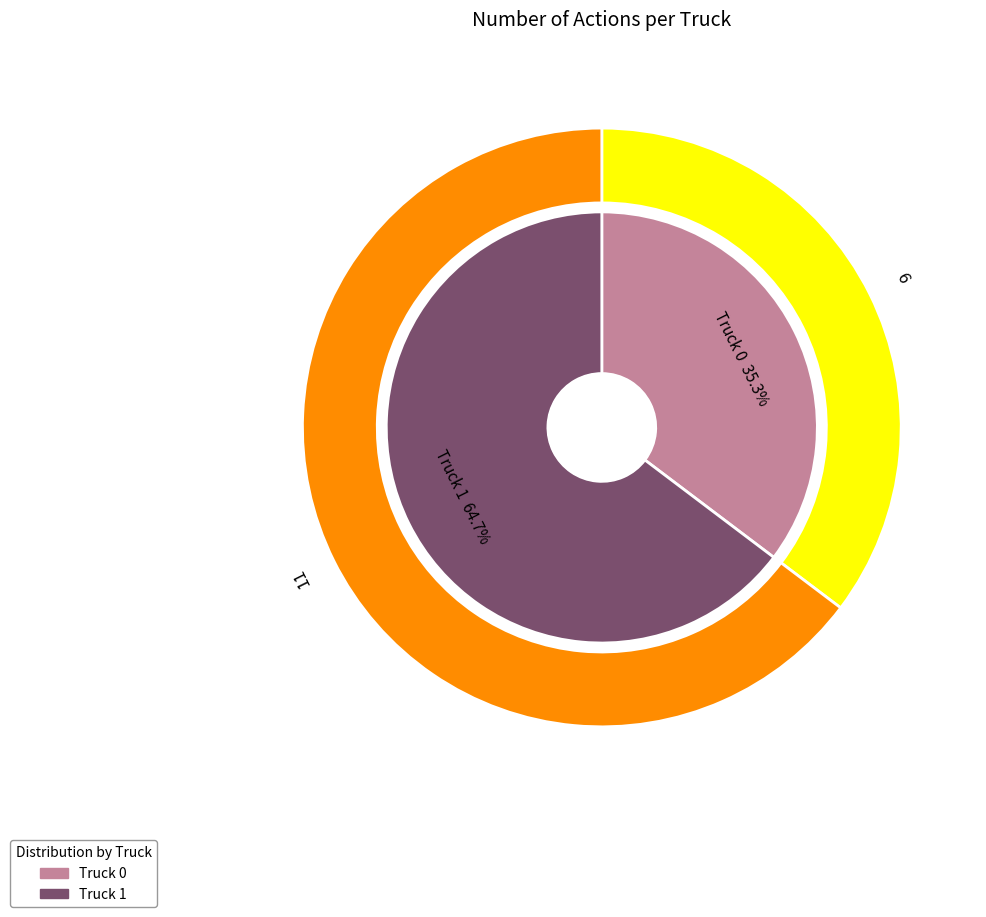

Is it true that Truck 0 is 25% of the pie?

False